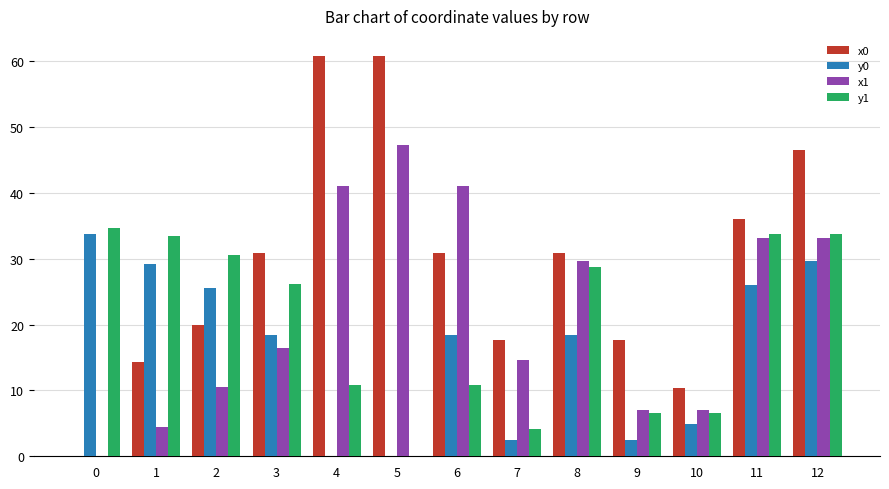

Reading left to right, what are all the values shown in this chart?

x0: 0=0.0	1=14.4	2=20.0	3=30.9	4=60.8	5=60.8	6=30.9	7=17.7	8=30.9	9=17.7	10=10.4	11=36.1	12=46.5
y0: 0=33.8	1=29.2	2=25.6	3=18.5	4=0.0	5=0.0	6=18.5	7=2.5	8=18.5	9=2.5	10=4.9	11=26.1	12=29.6
x1: 0=0.0	1=4.4	2=10.5	3=16.4	4=41.1	5=47.3	6=41.1	7=14.6	8=29.7	9=7.0	10=7.0	11=33.1	12=33.1
y1: 0=34.7	1=33.5	2=30.6	3=26.1	4=10.9	5=0.0	6=10.9	7=4.1	8=28.7	9=6.6	10=6.6	11=33.8	12=33.8